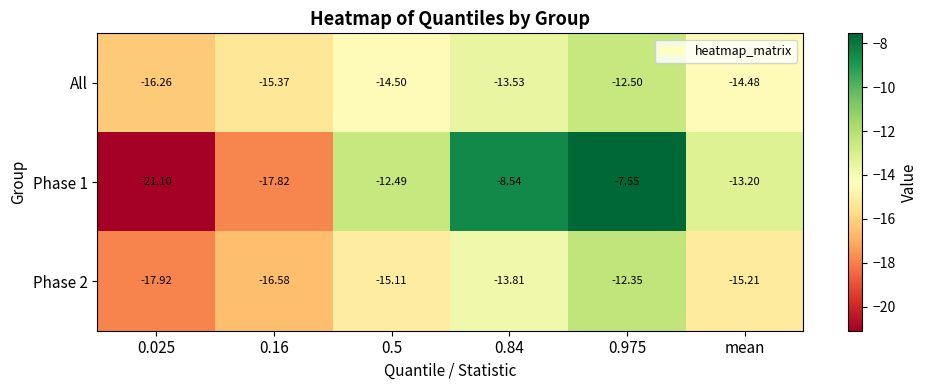

Rank the series by their average value, from lowest to highest.

Phase 2, All, Phase 1